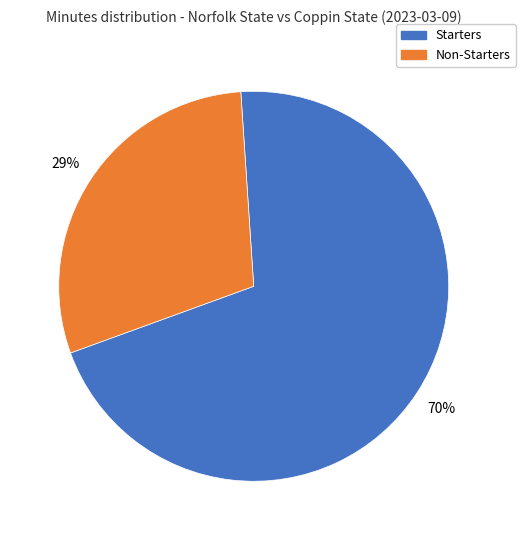

Is it true that Non-Starters is 17% of the pie?

False